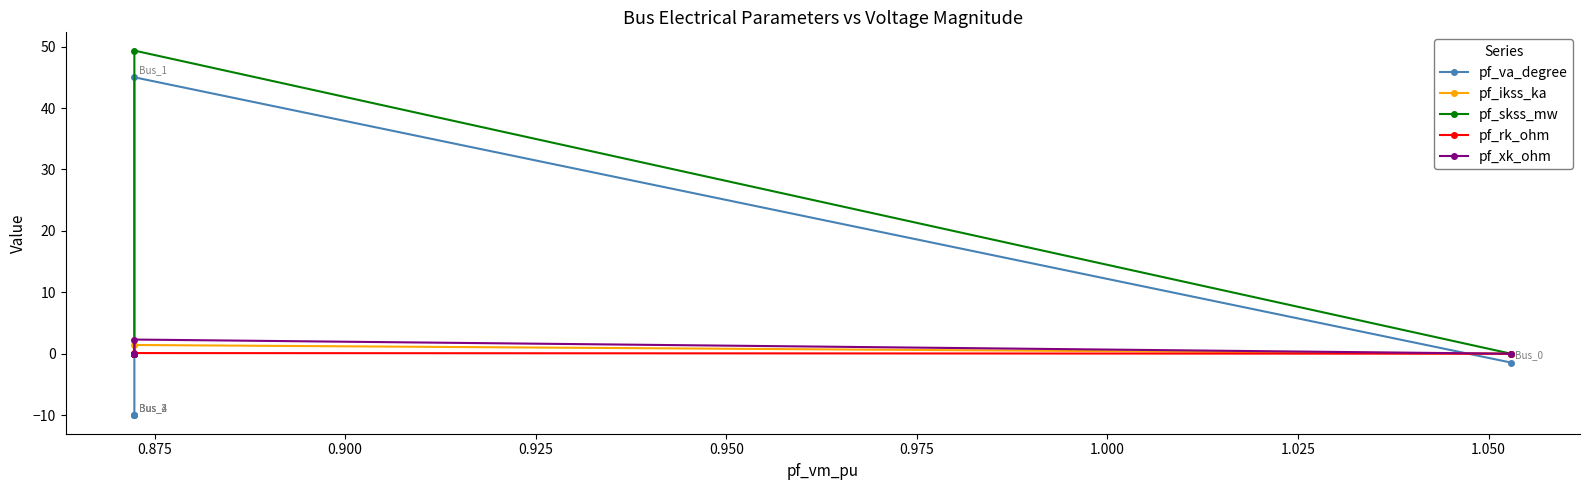

Between 0.875 and 0.925, which series saw the biggest shift?

pf_va_degree